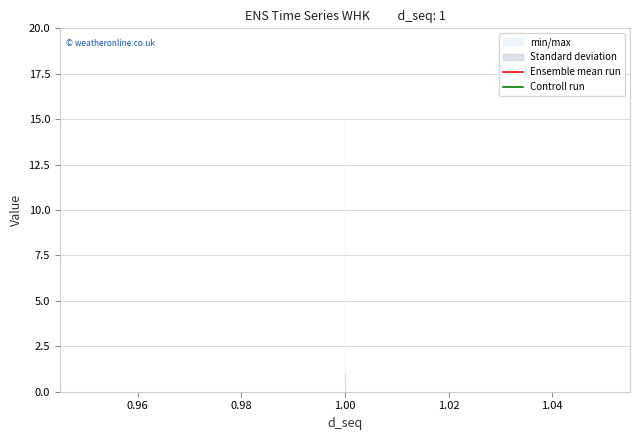

List the series in order of their peak value, highest first.

Ensemble mean run, Controll run